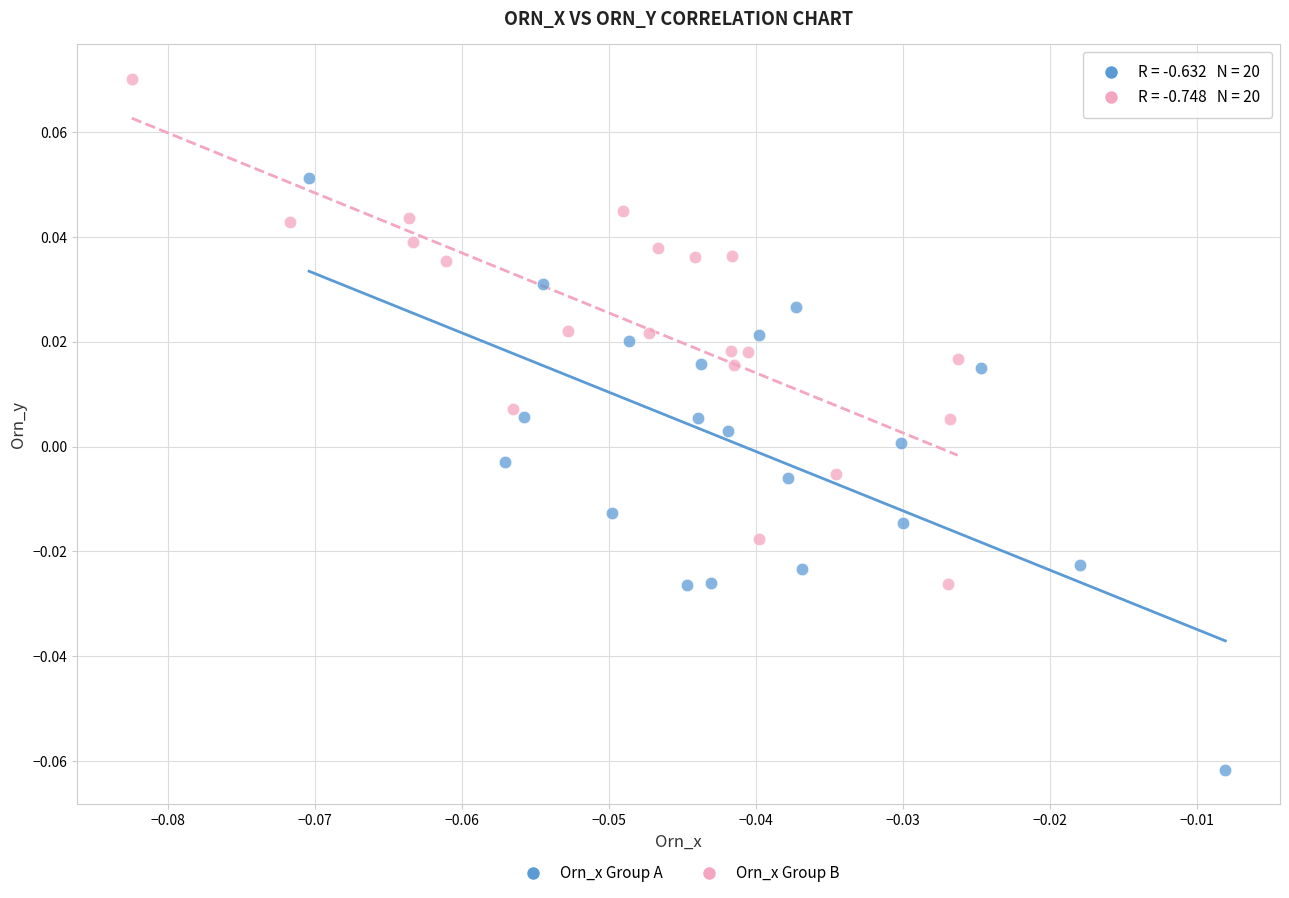

Which series has the largest Y range (max minus min)?

Orn_x Group A